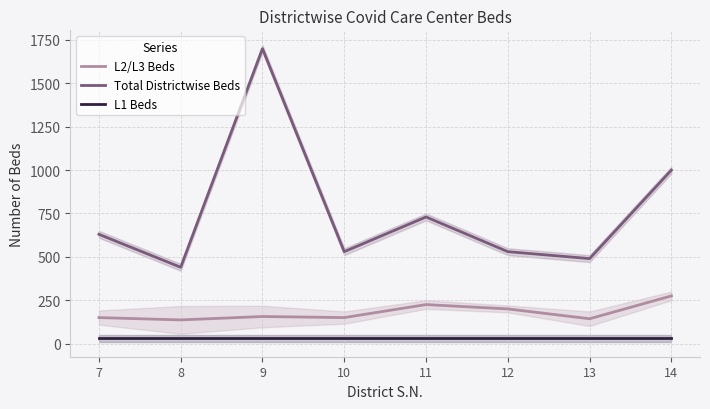

Reading left to right, transcribe all the data shown in this chart.

L2/L3 Beds: 150.0	136.7	156.2	150.0	225.0	200.0	143.3	275.0
Total Districtwise Beds: 630.0	440.0	1700.0	530.0	730.0	530.0	490.0	1000.0
L1 Beds: 30.0	30.0	30.0	30.0	30.0	30.0	30.0	30.0